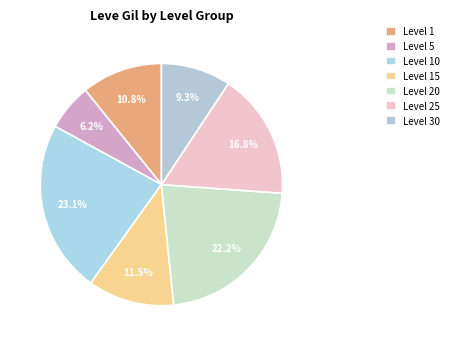

Does any single category account for the majority?

No